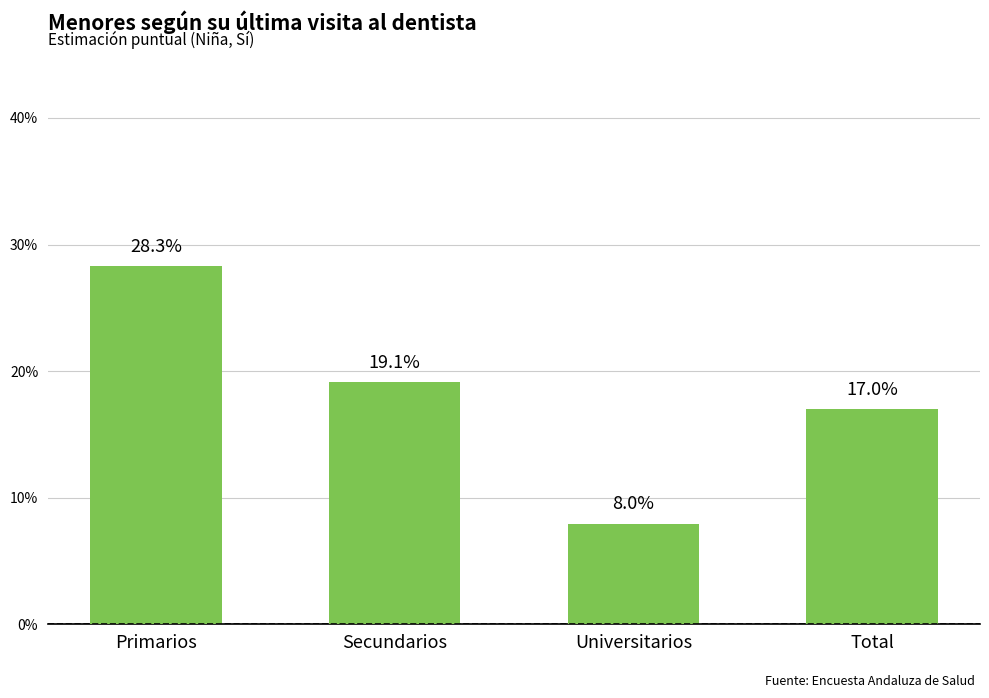

Does the chart contain any negative values?

No